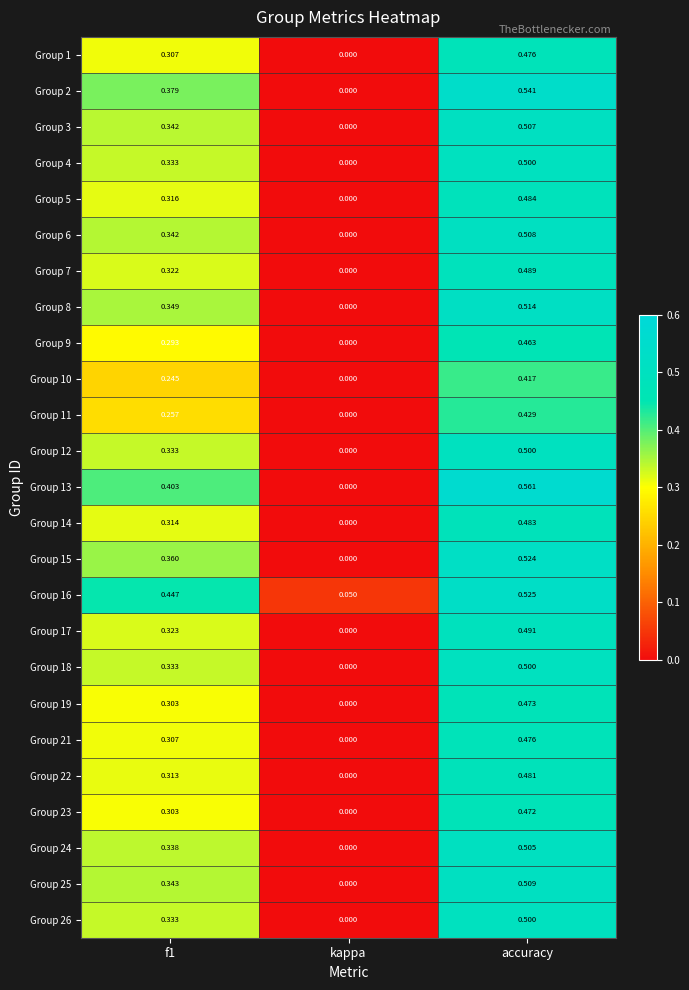

Which category has the lowest value across all series?

kappa